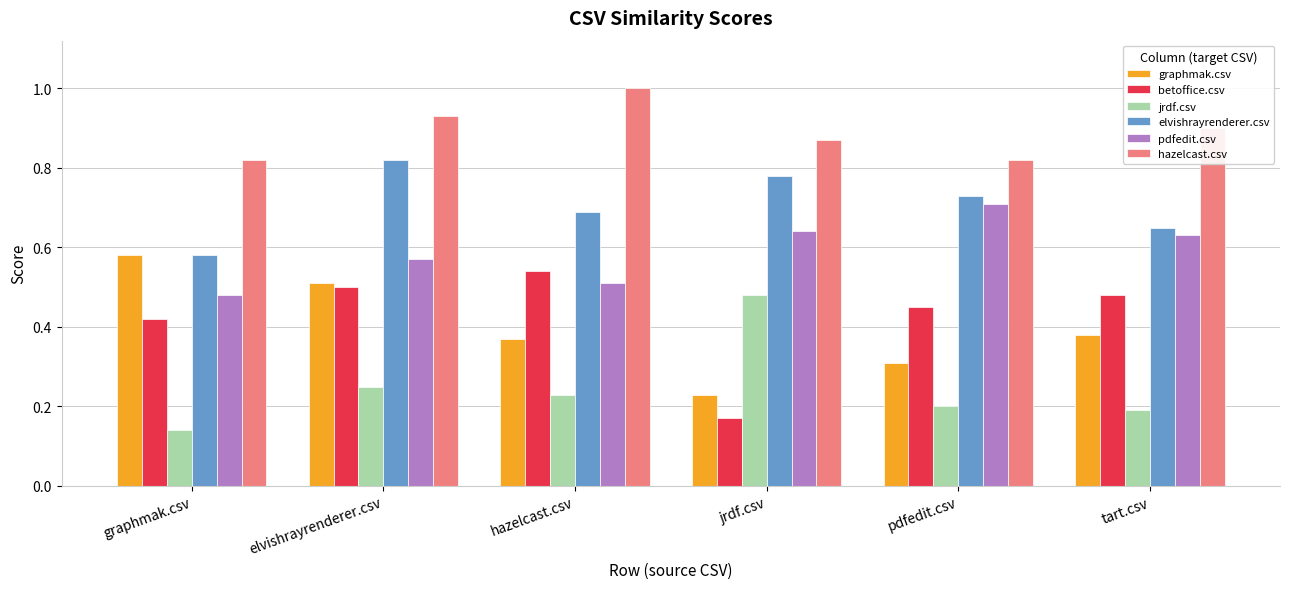

Rank the categories by elvishrayrenderer.csv value from lowest to highest.

graphmak.csv, tart.csv, hazelcast.csv, pdfedit.csv, jrdf.csv, elvishrayrenderer.csv